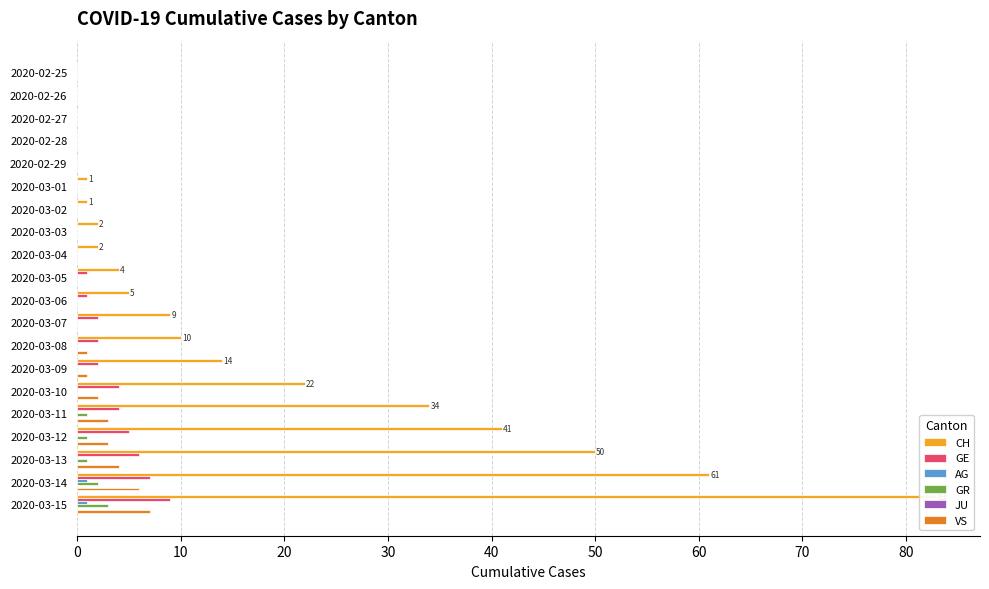

Reading left to right, extract all data points from this chart.

CH: 0.0	0.0	0.0	0.0	0.0	1.0	1.0	2.0	2.0	4.0	5.0	9.0	10.0	14.0	22.0	34.0	41.0	50.0	61.0	83.0
GE: 0.0	0.0	0.0	0.0	0.0	0.0	0.0	0.0	0.0	1.0	1.0	2.0	2.0	2.0	4.0	4.0	5.0	6.0	7.0	9.0
AG: 0.0	0.0	0.0	0.0	0.0	0.0	0.0	0.0	0.0	0.0	0.0	0.0	0.0	0.0	0.0	0.0	0.0	0.0	1.0	1.0
GR: 0.0	0.0	0.0	0.0	0.0	0.0	0.0	0.0	0.0	0.0	0.0	0.0	0.0	0.0	0.0	1.0	1.0	1.0	2.0	3.0
JU: 0.1	0.1	0.1	0.1	0.1	0.1	0.1	0.1	0.1	0.1	0.1	0.1	0.1	0.1	0.1	0.1	0.1	0.1	0.1	0.1
VS: 0.0	0.0	0.0	0.0	0.0	0.0	0.0	0.0	0.0	0.0	0.0	0.0	1.0	1.0	2.0	3.0	3.0	4.0	6.0	7.0